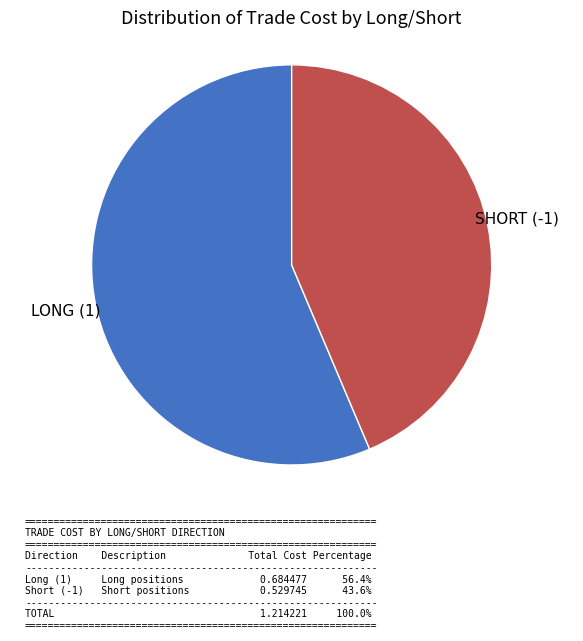

Does any single category account for the majority?

Yes